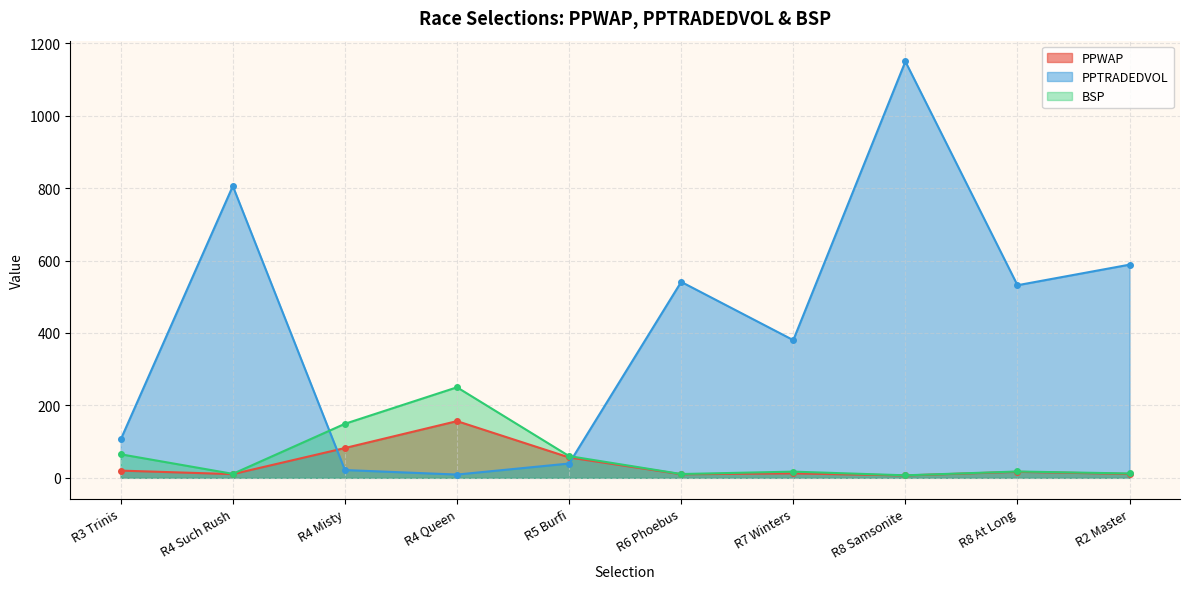

What is the minimum value shown in the chart?

6.6